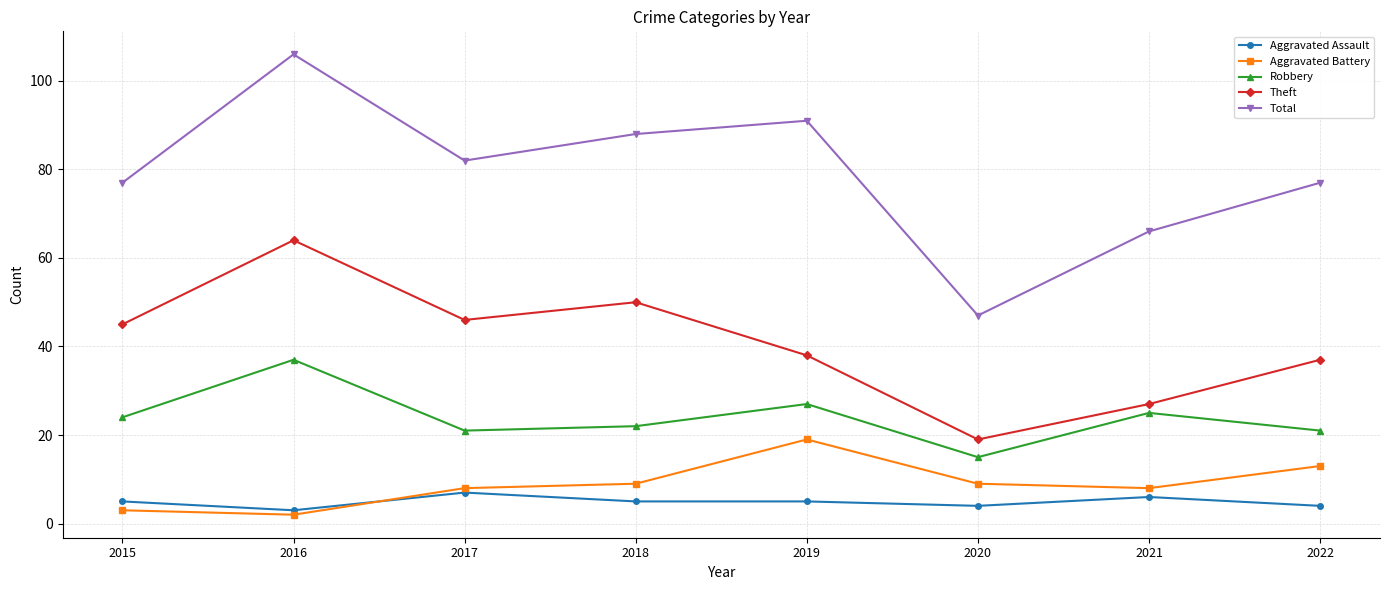

What is the spread (max minus min) of values at 2021?

60